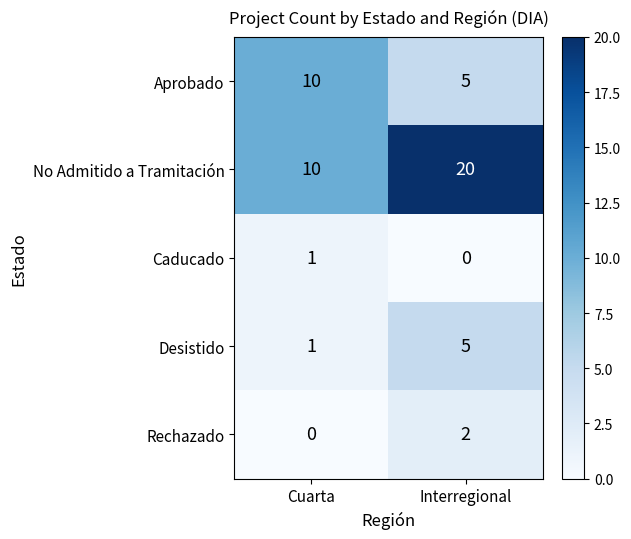

Which series changed the most between Cuarta and Interregional?

No Admitido a Tramitación